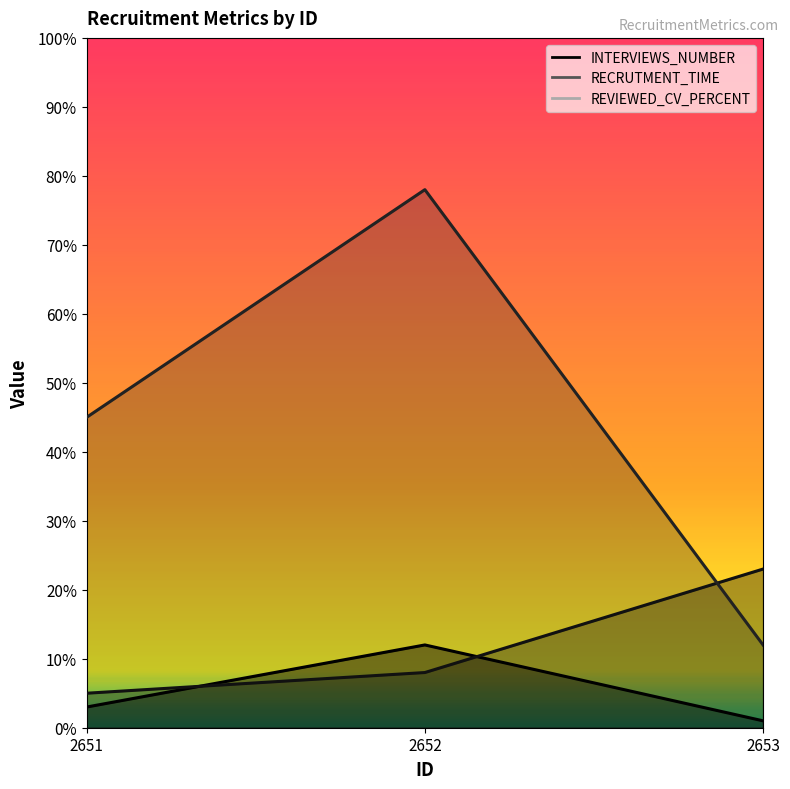

Does the chart display data point markers on the line(s)?

No